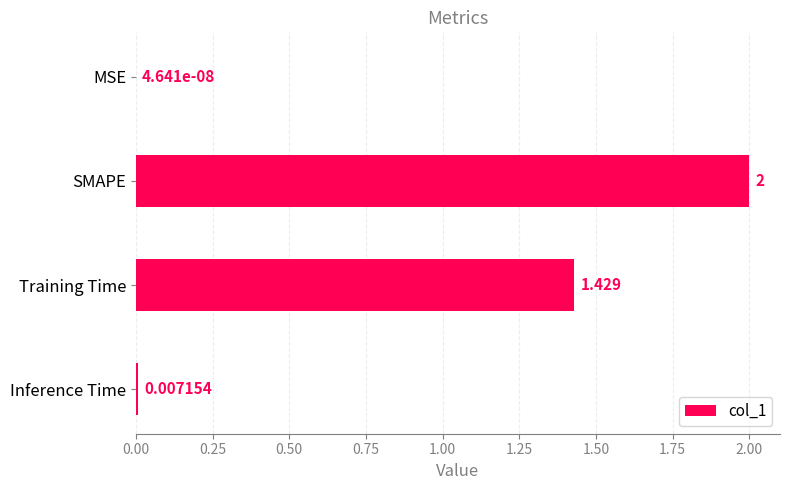

Which has a higher value, Training Time or SMAPE?

SMAPE